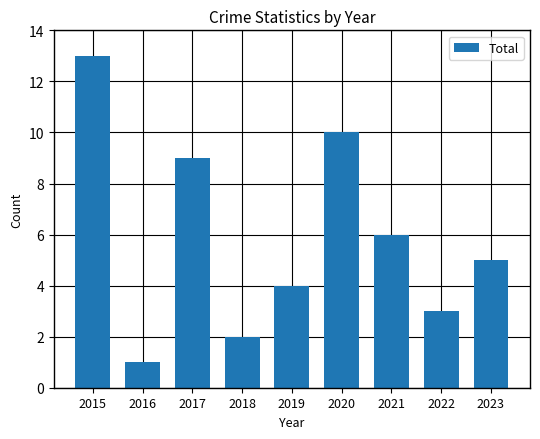

What is the difference between the second highest and second lowest values?

8